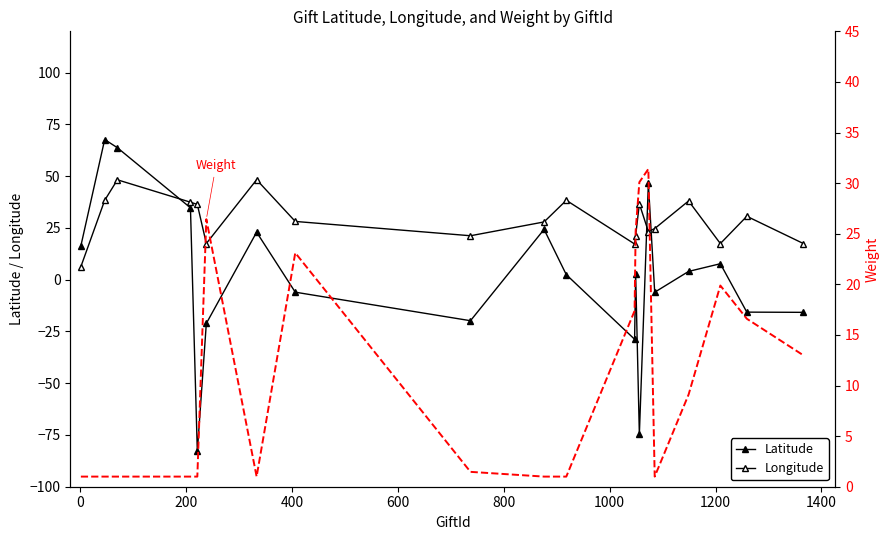

What is the lowest value of the Longitude series?

6.3